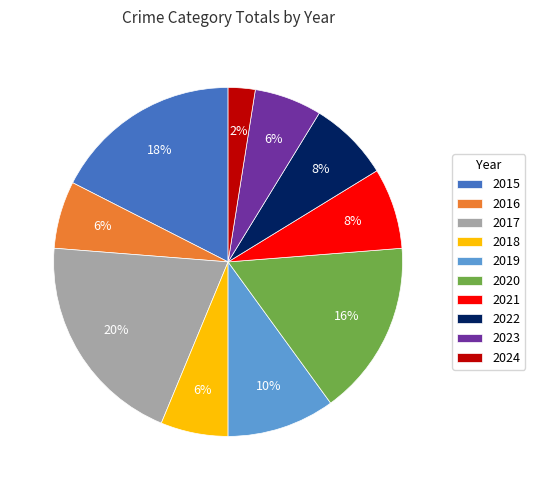

Which slice is the largest?

2017